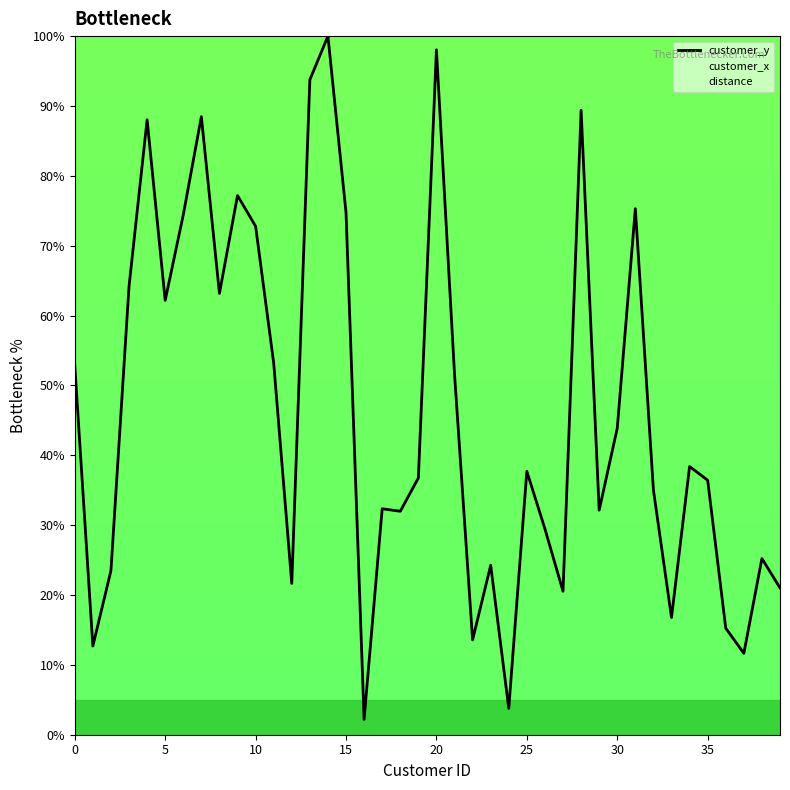

Which label corresponds to the smallest value in the chart?

16